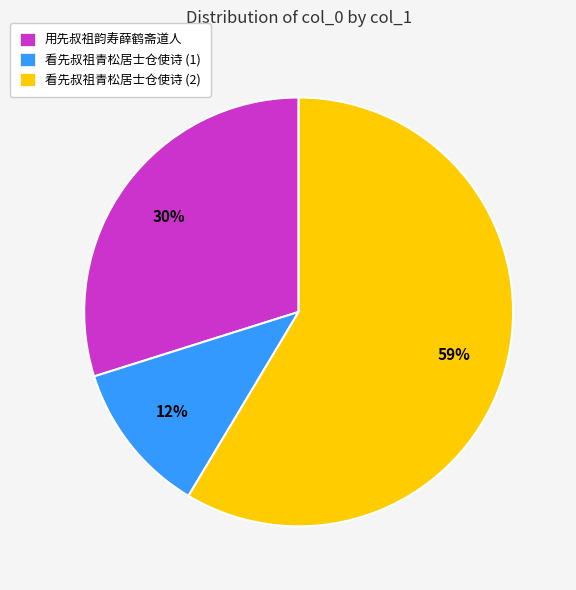

What is the smallest slice in the pie chart?

看先叔祖青松居士仓使诗 (1)